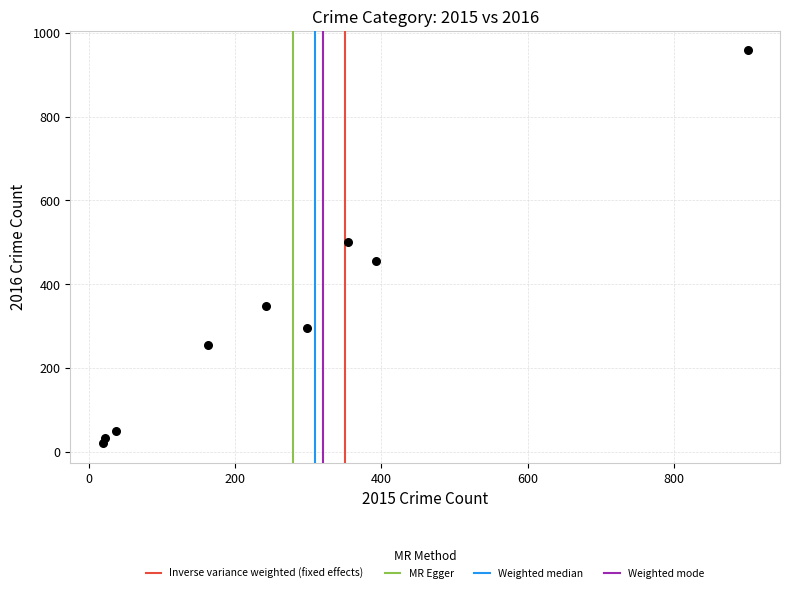

What Y value in the scatter plot is closest to 489?

501